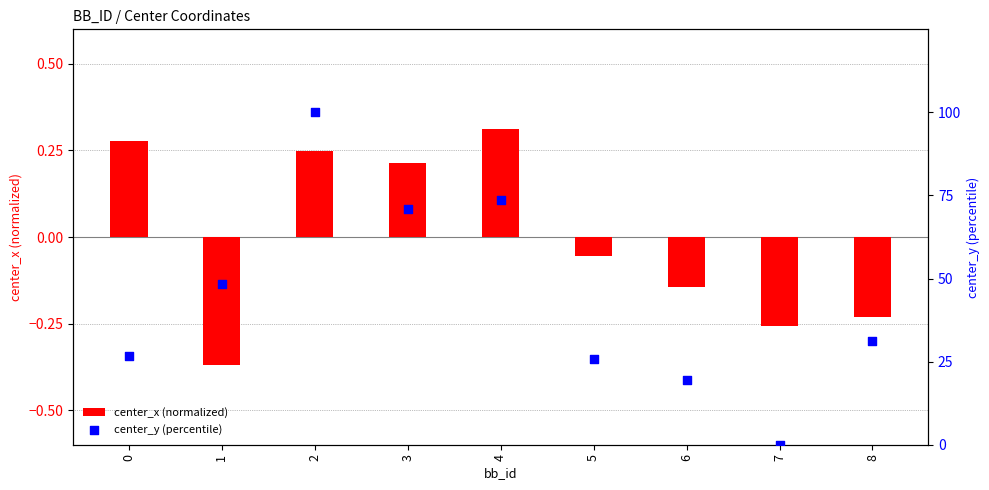

Is the value of center_y (percentile) at 3 greater than the value of center_x (normalized) at 4?

Yes